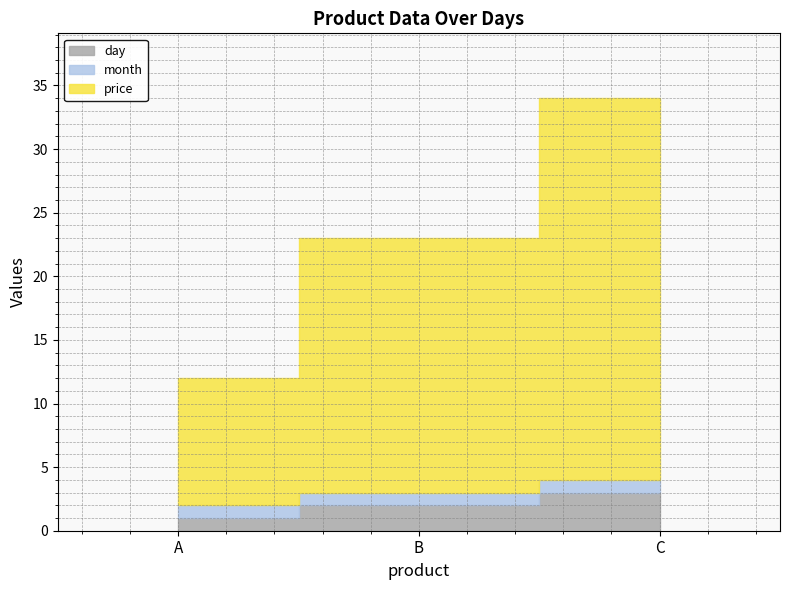

Between A and B, which is larger?

B